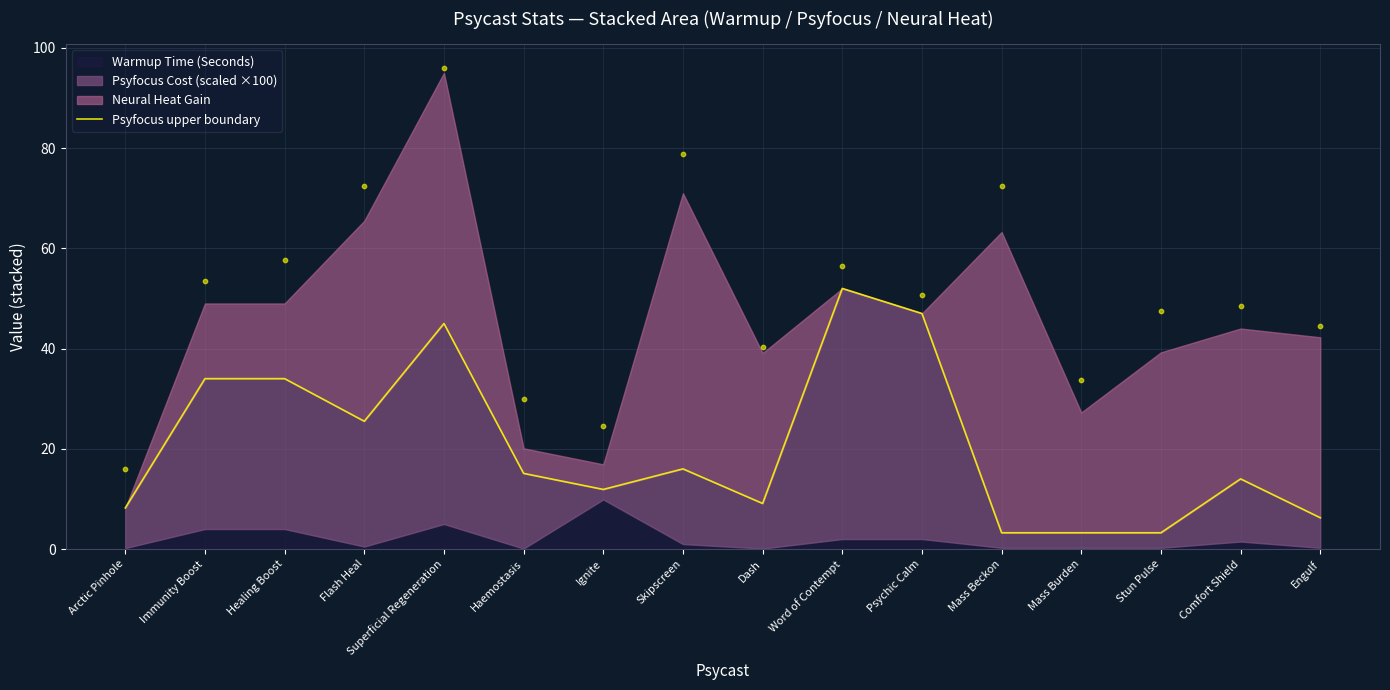

Between Comfort Shield and Immunity Boost, which is larger?

Immunity Boost